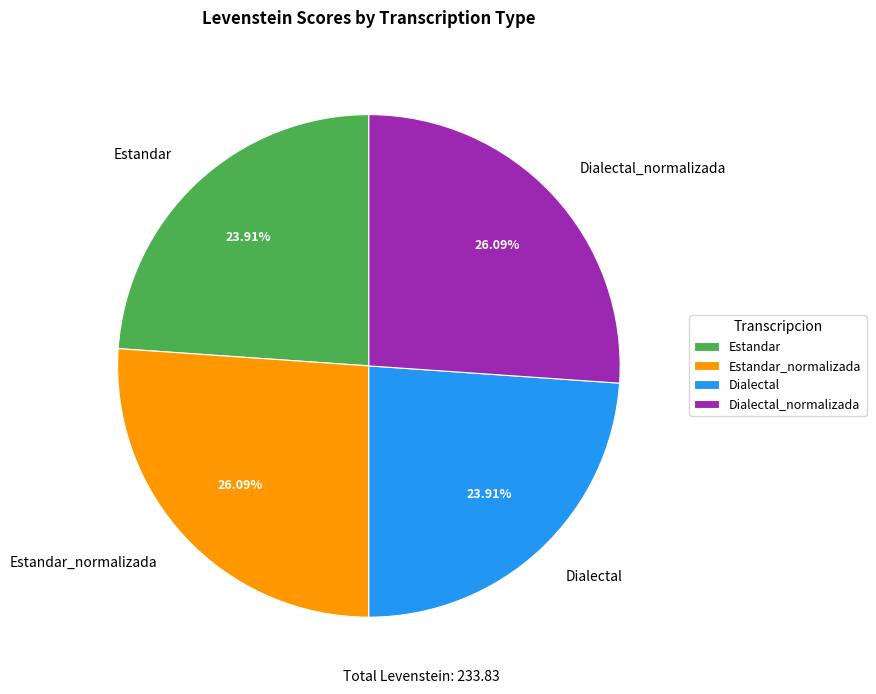

Do Dialectal_normalizada and Estandar_normalizada together represent more than half of the pie?

Yes